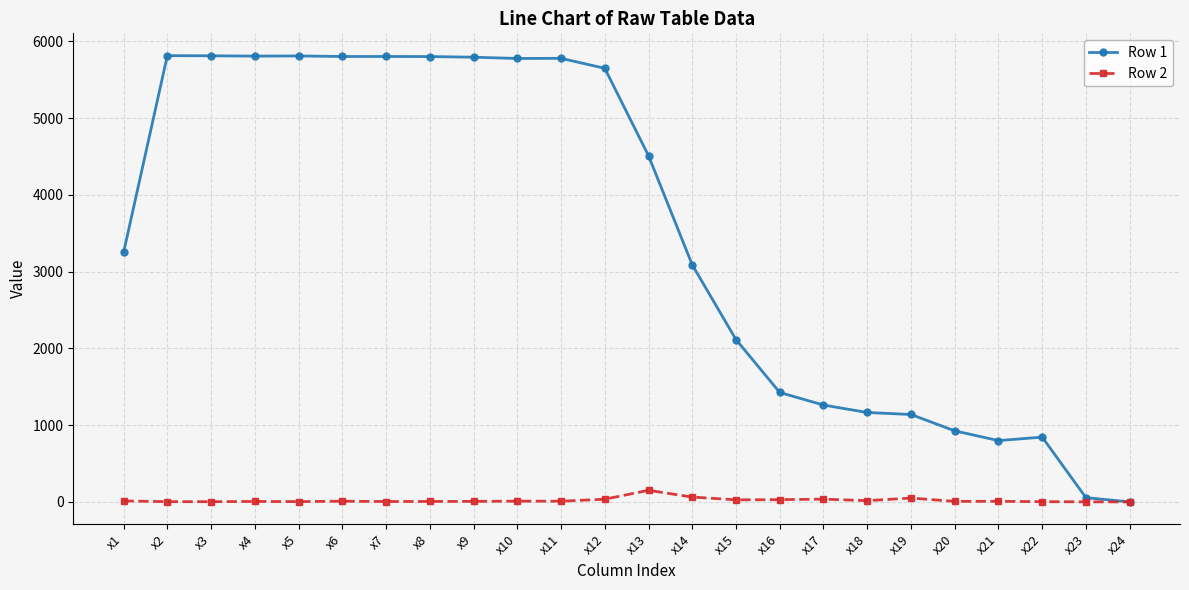

What is the sum of all Row 1 values?

84243